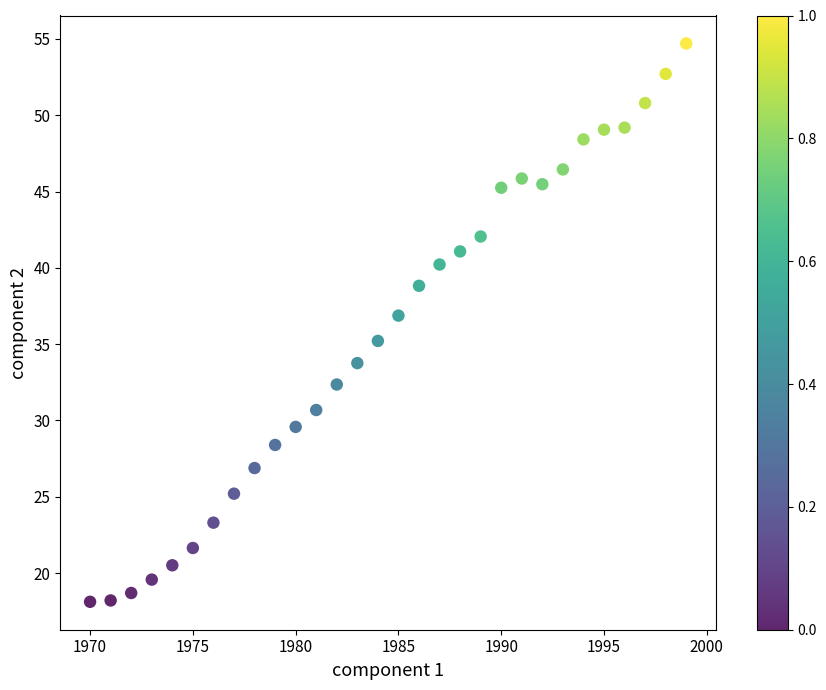

What is the range of X values (max minus min)?

29.0